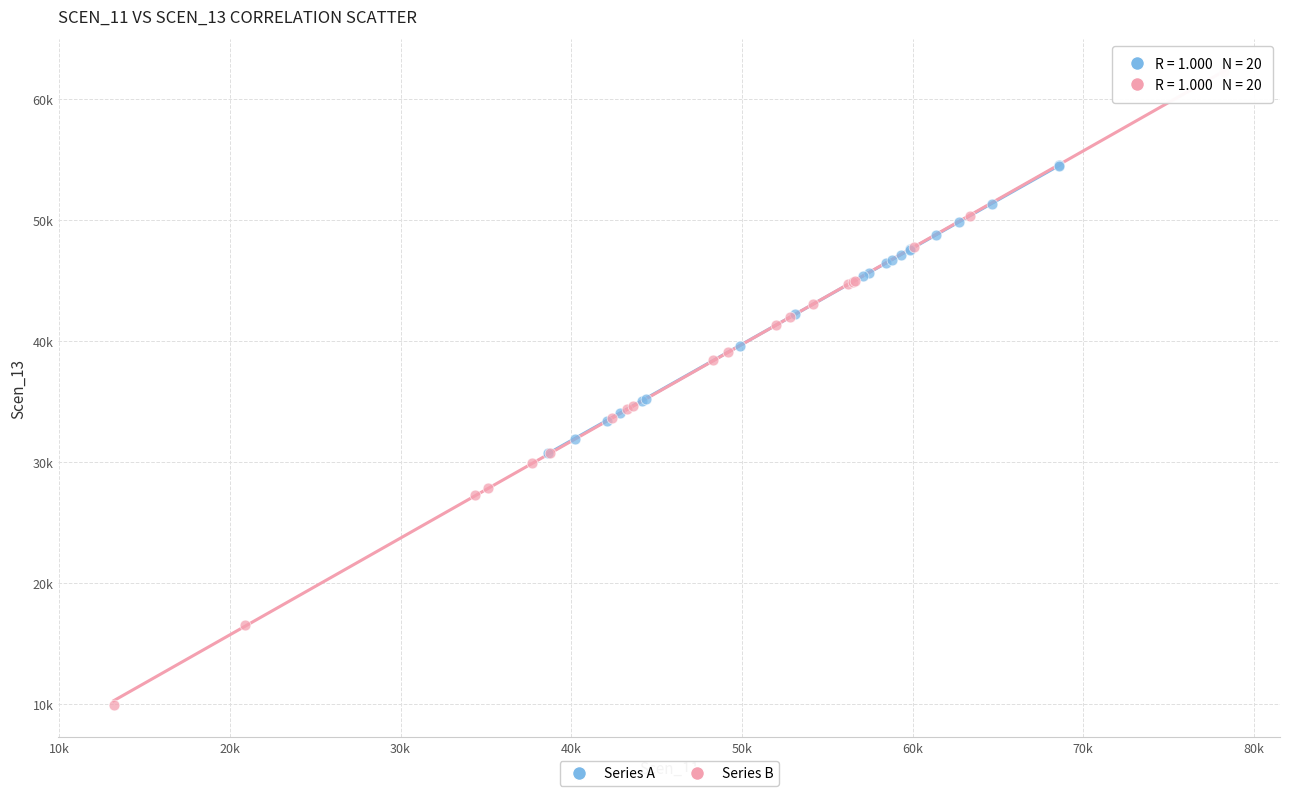

Which series contains the highest Y value?

Series B